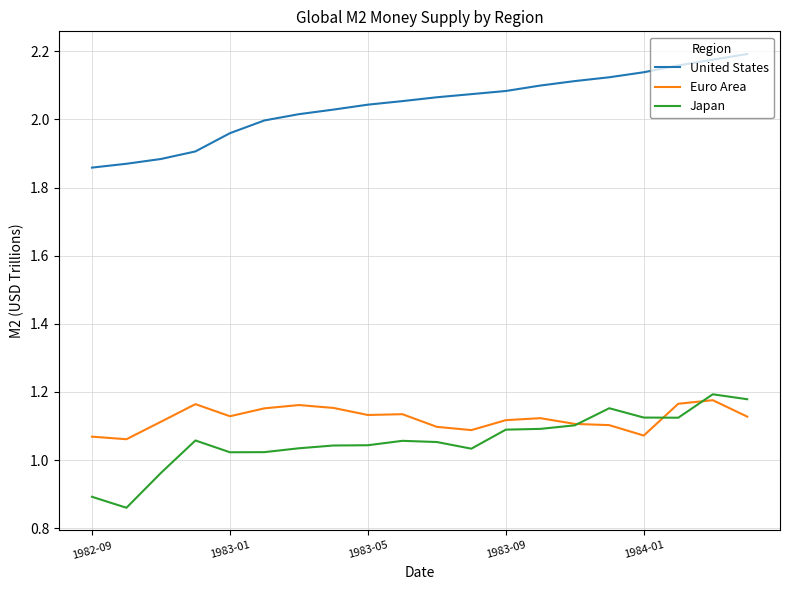

What is the difference between the maximum and second lowest values in the Euro Area series?

0.1